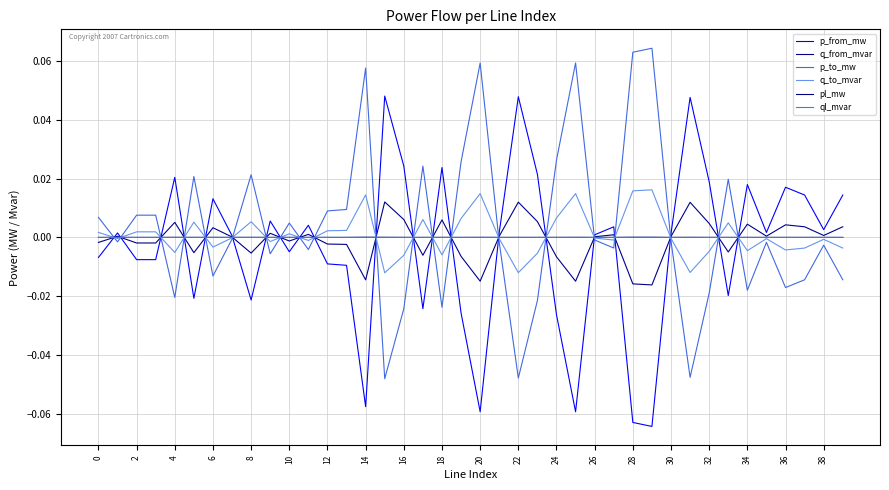

Does the chart display data point markers on the line(s)?

No